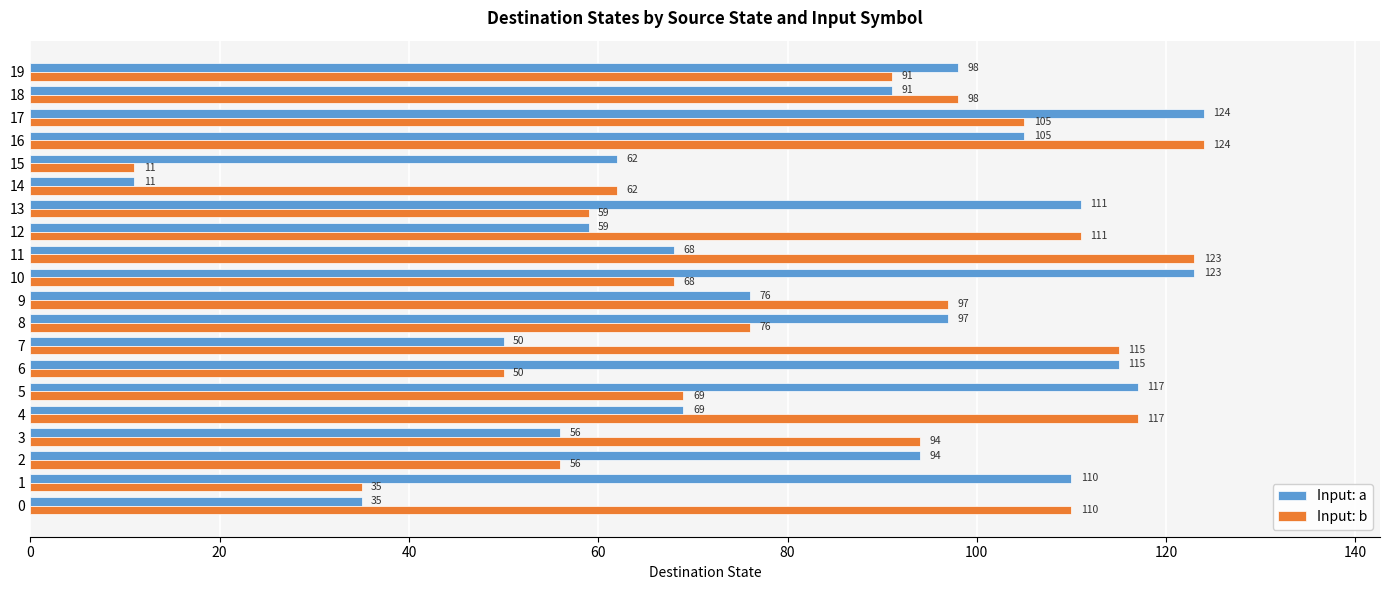

What is the sum of all Input: b values?

1671